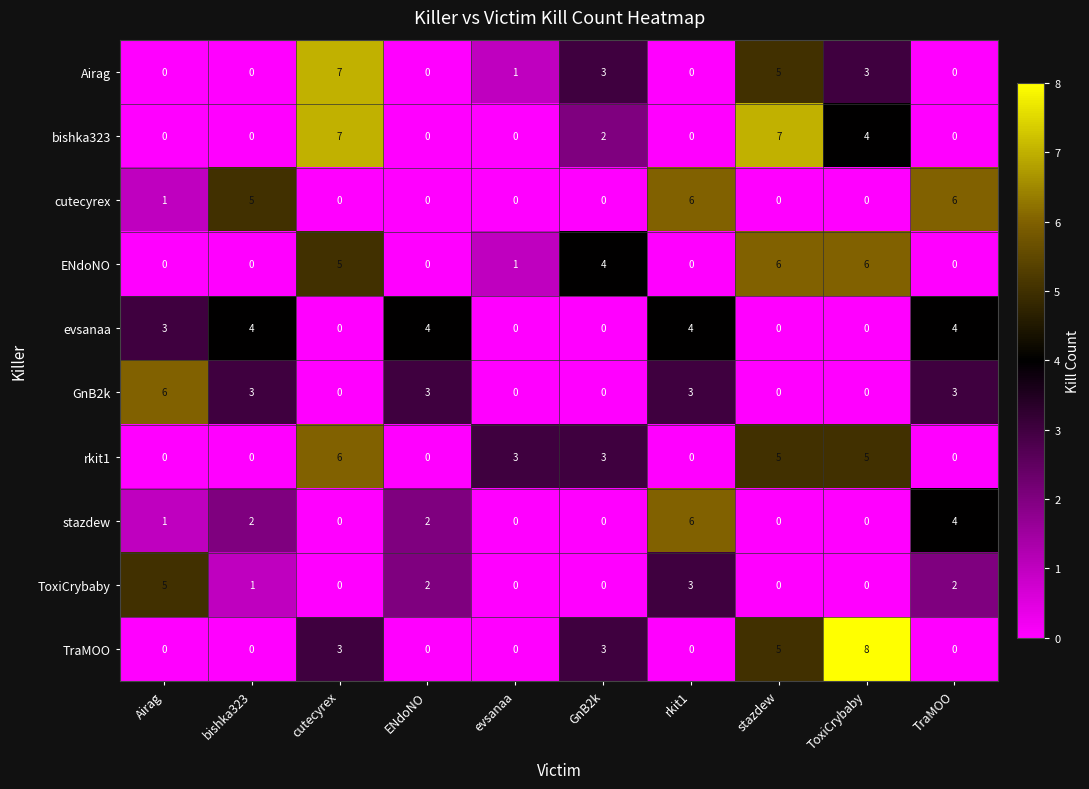

What is the spread (max minus min) of values at Airag?

6